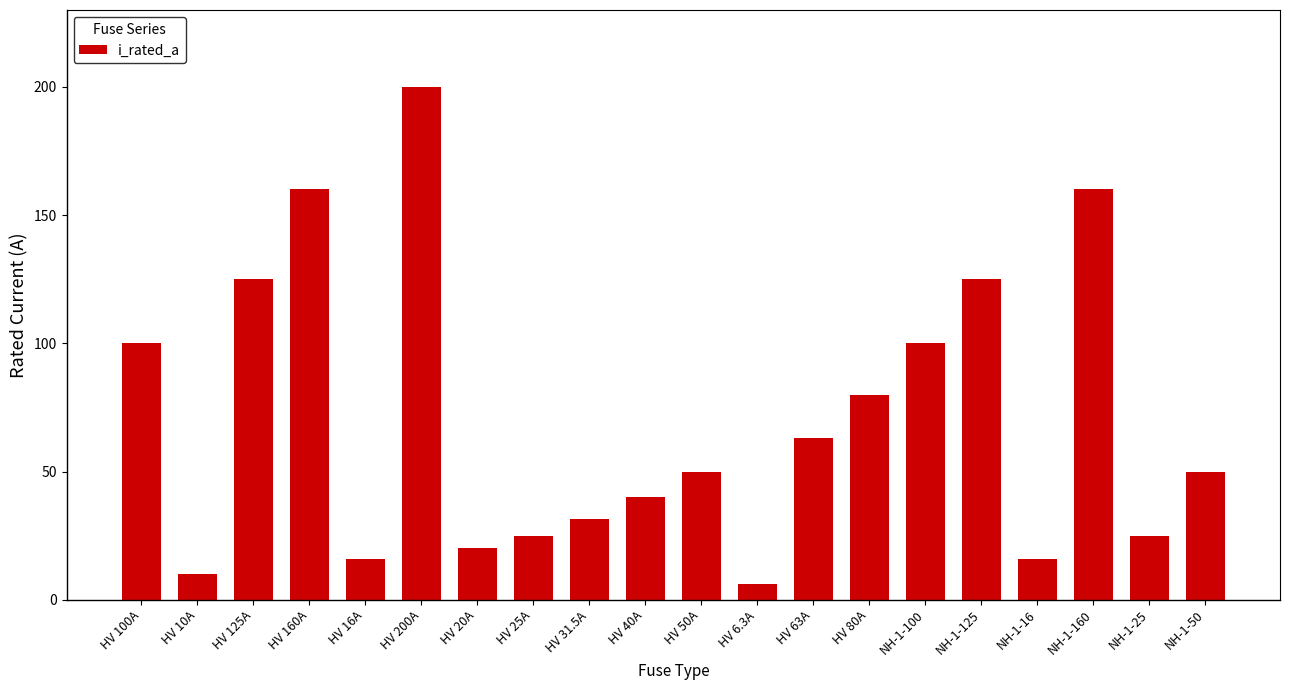

The value at NH-1-100 is 152.7. True or false?

False